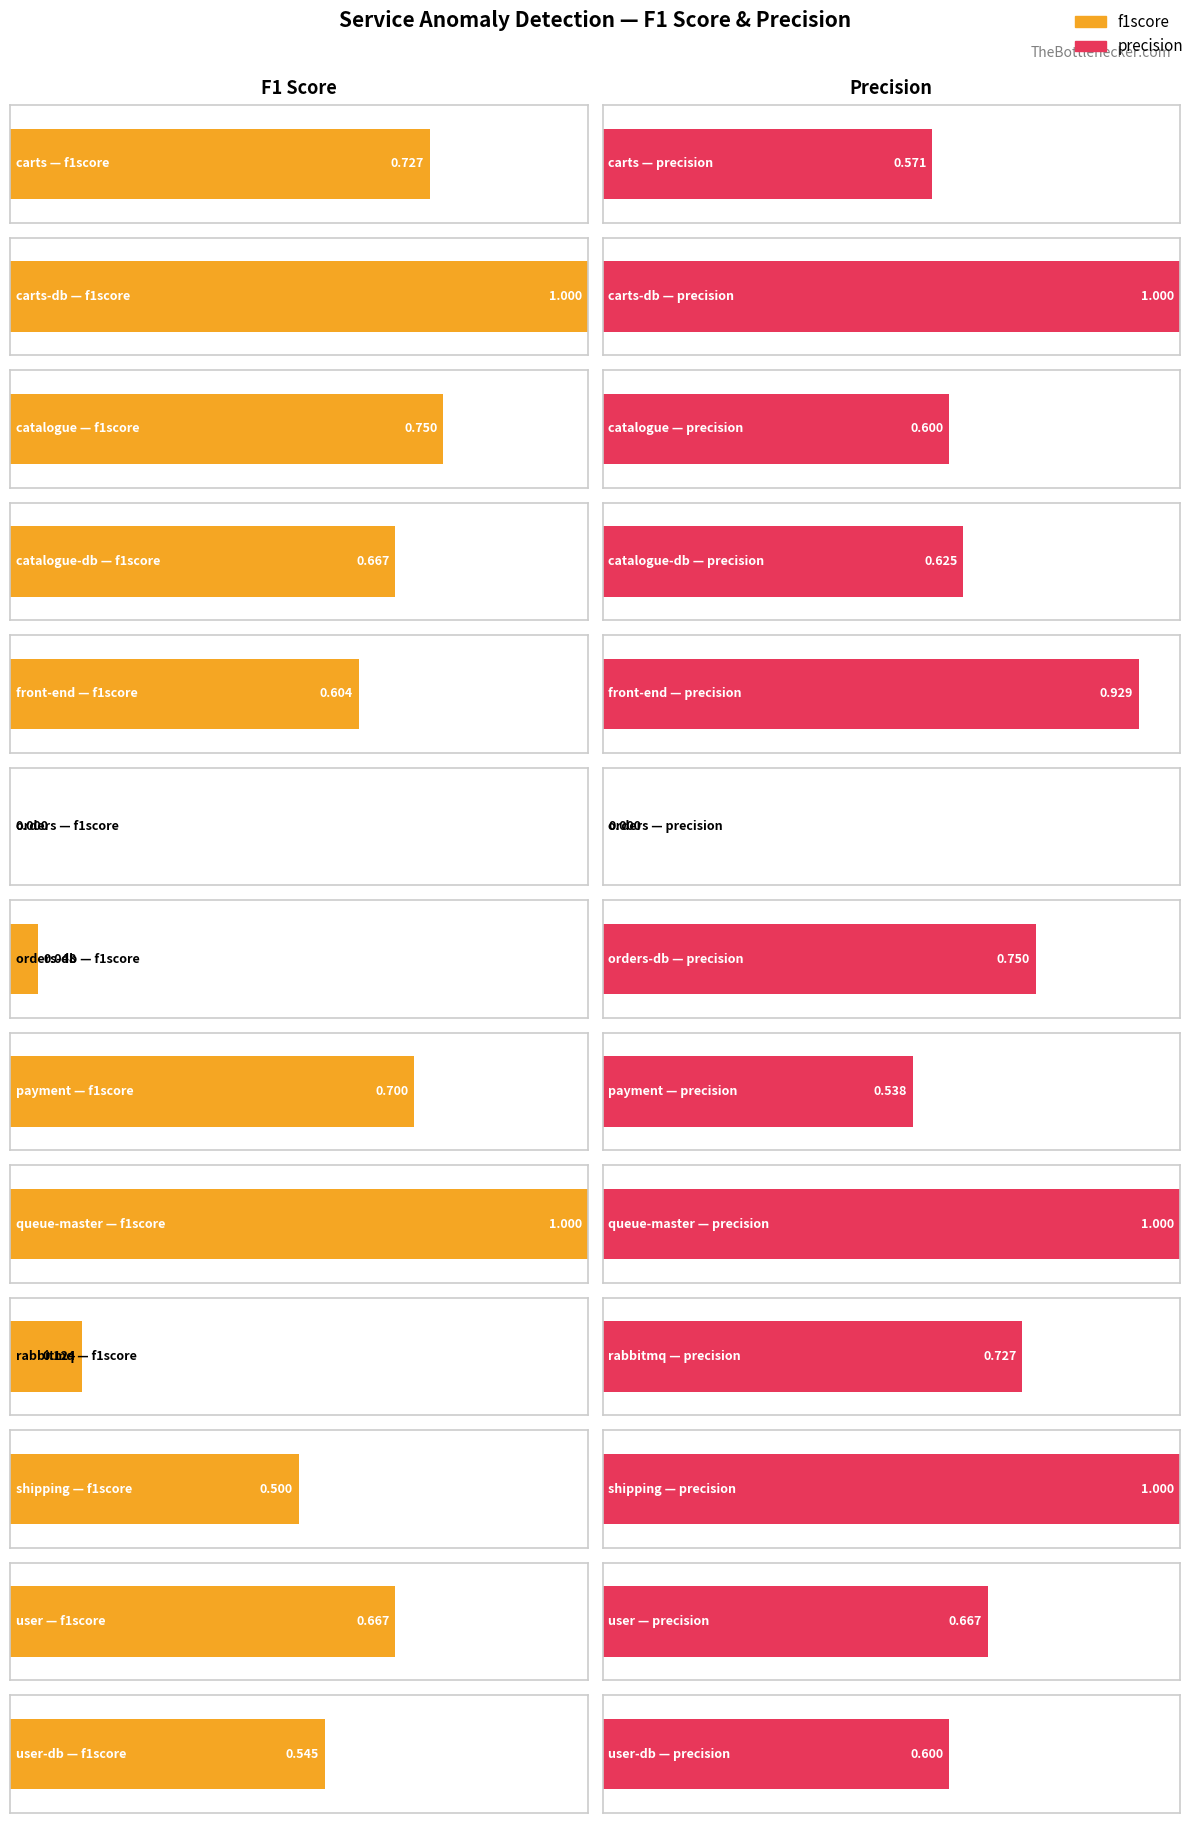

What is the approximate value of precision at rabbitmq?

0.7